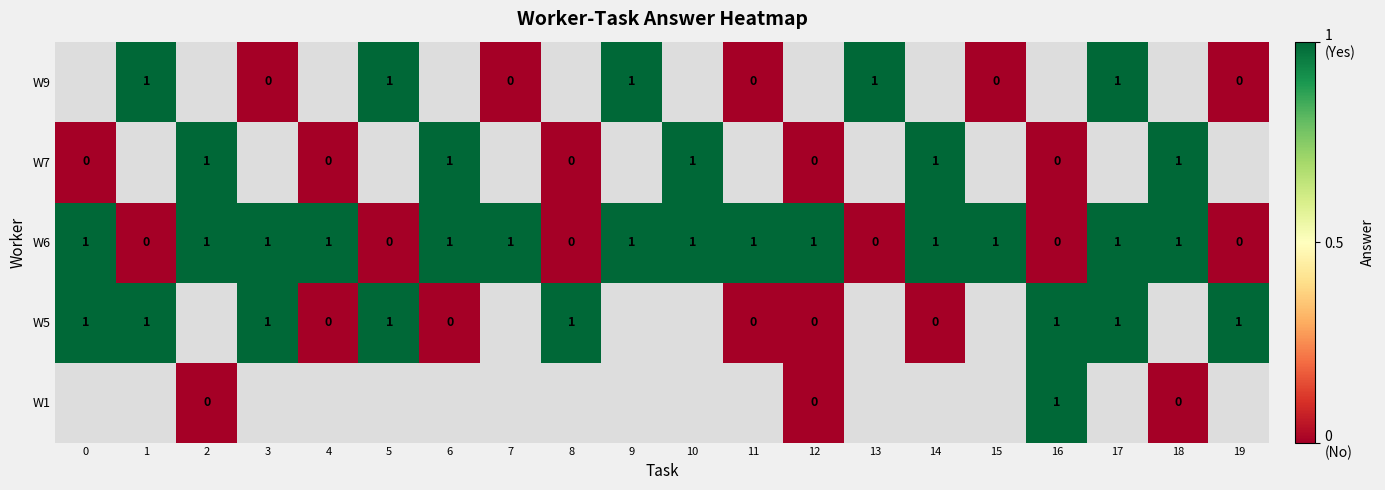

Count the W6 values in the range 0 to 1.

20